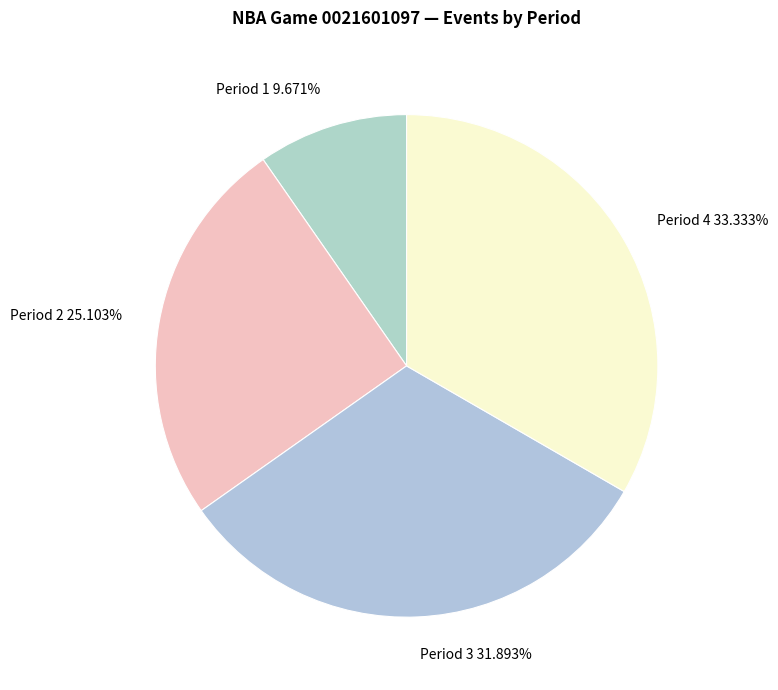

To the nearest percent, what percentage of the pie is Period 2?

25%